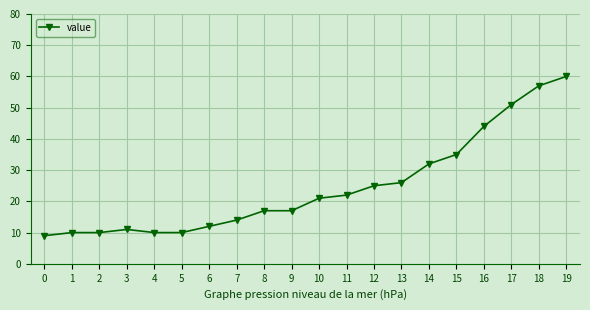

Between 15 and 2, which is larger?

15